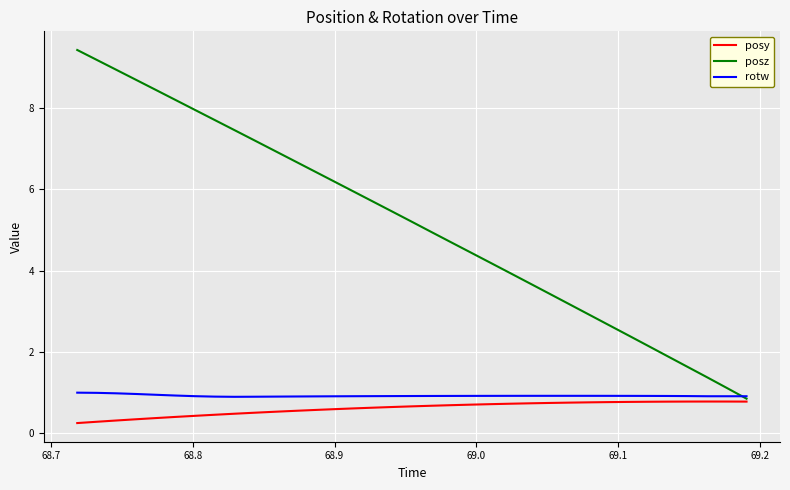

Which series has the widest spread of values?

posz